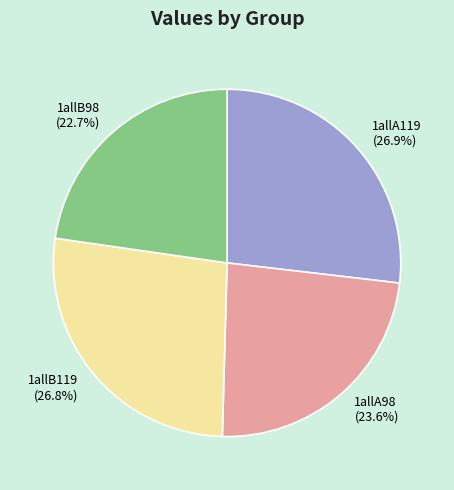

Count the number of slices in the pie.

4